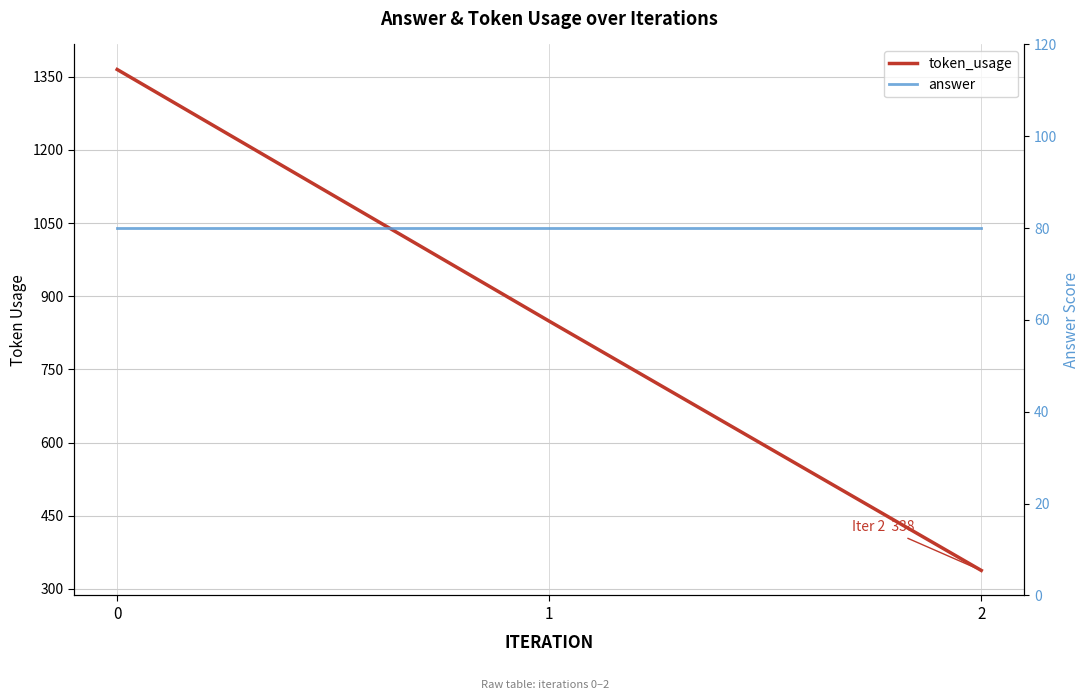

True or false: answer has a value of 36 at 0.

False